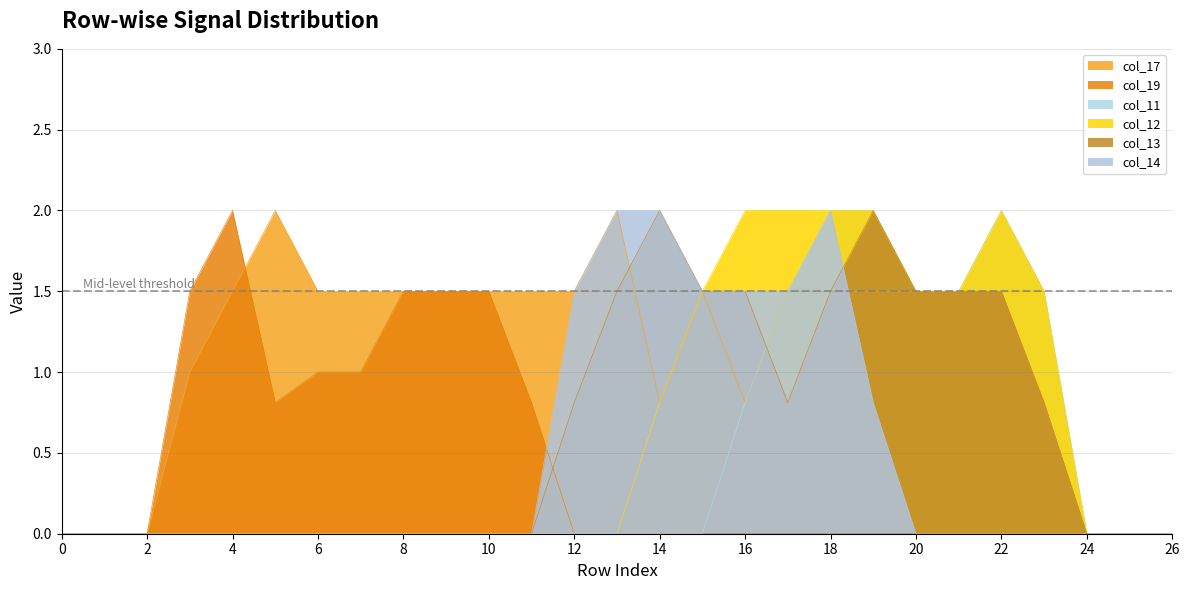

Reading right to left, what are all the values shown in this chart?

col_17: 0.0	0.0	0.0	0.8	1.5	1.5	1.5	1.5	1.5	1.5	0.8	1.5	0.8	2.0	1.5	1.5	1.5	1.5	1.5	1.5	1.5	2.0	1.5	1.0	0.0	0.0	0.0
col_19: 0.0	0.0	0.0	0.0	0.0	0.0	0.0	0.0	0.0	0.0	0.0	0.0	0.0	0.0	0.0	0.8	1.5	1.5	1.5	1.0	1.0	0.8	2.0	1.5	0.0	0.0	0.0
col_11: 0.0	0.0	0.0	1.5	2.0	1.5	1.5	2.0	2.0	1.5	0.8	0.0	0.0	0.0	0.0	0.0	0.0	0.0	0.0	0.0	0.0	0.0	0.0	0.0	0.0	0.0	0.0
col_12: 0.0	0.0	0.0	1.5	2.0	1.5	1.5	2.0	2.0	2.0	2.0	1.5	0.8	0.0	0.0	0.0	0.0	0.0	0.0	0.0	0.0	0.0	0.0	0.0	0.0	0.0	0.0
col_13: 0.0	0.0	0.0	0.8	1.5	1.5	1.5	2.0	1.5	0.8	1.5	1.5	2.0	1.5	0.8	0.0	0.0	0.0	0.0	0.0	0.0	0.0	0.0	0.0	0.0	0.0	0.0
col_14: 0.0	0.0	0.0	0.0	0.0	0.0	0.0	0.8	2.0	1.5	1.5	1.5	2.0	2.0	1.5	0.0	0.0	0.0	0.0	0.0	0.0	0.0	0.0	0.0	0.0	0.0	0.0